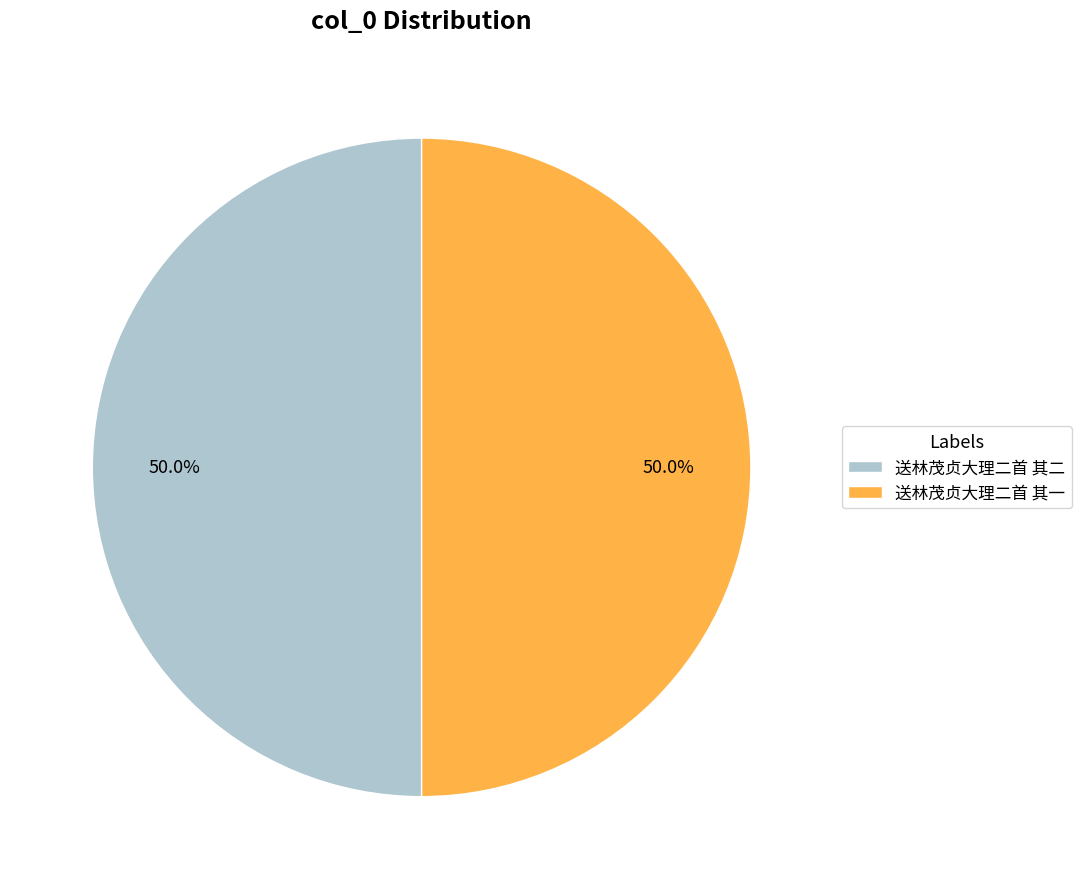

To the nearest percent, what is the average slice percentage?

50%